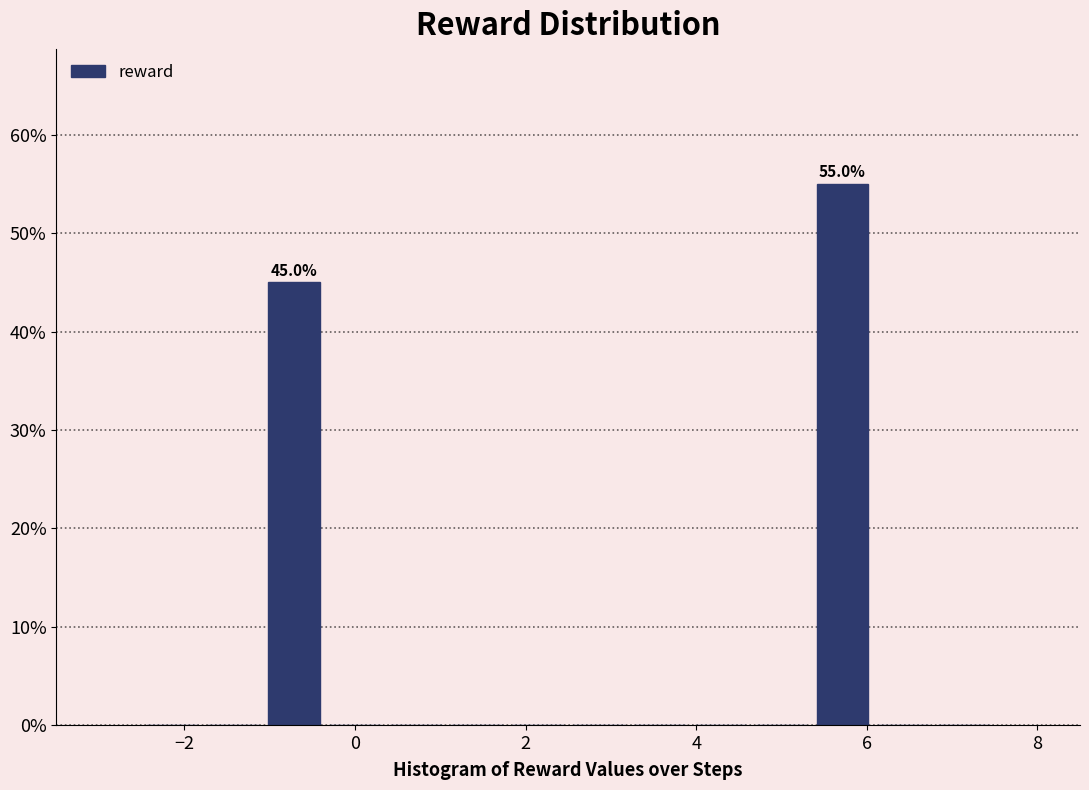

Around what value on the x-axis is the tallest bar? Give the approximate position of its centre, as read against the axis.

5.8